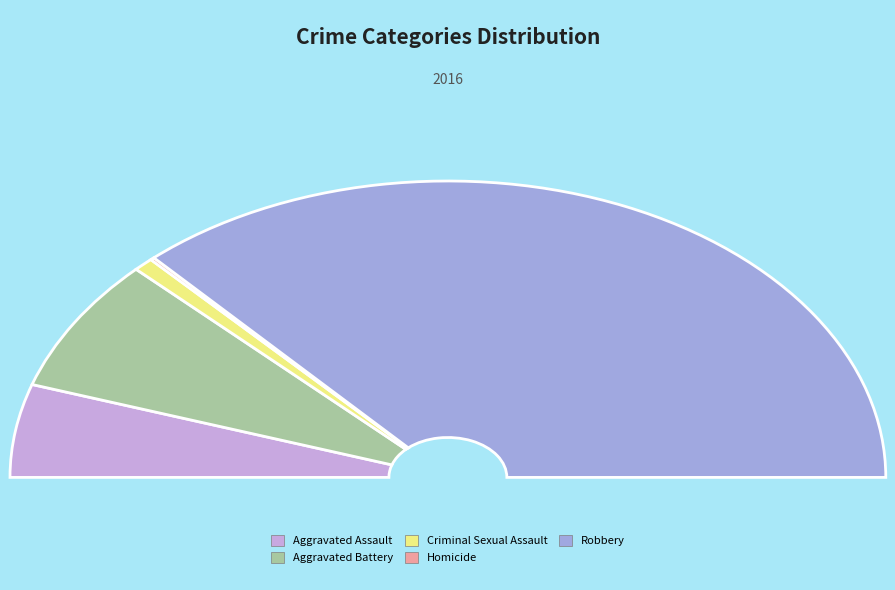

True or false: Aggravated Battery accounts for 15% of the total.

True